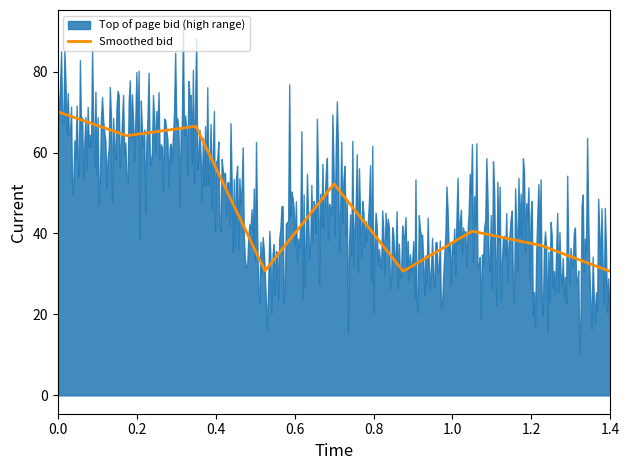

What is the maximum value for Smoothed bid?

70.1